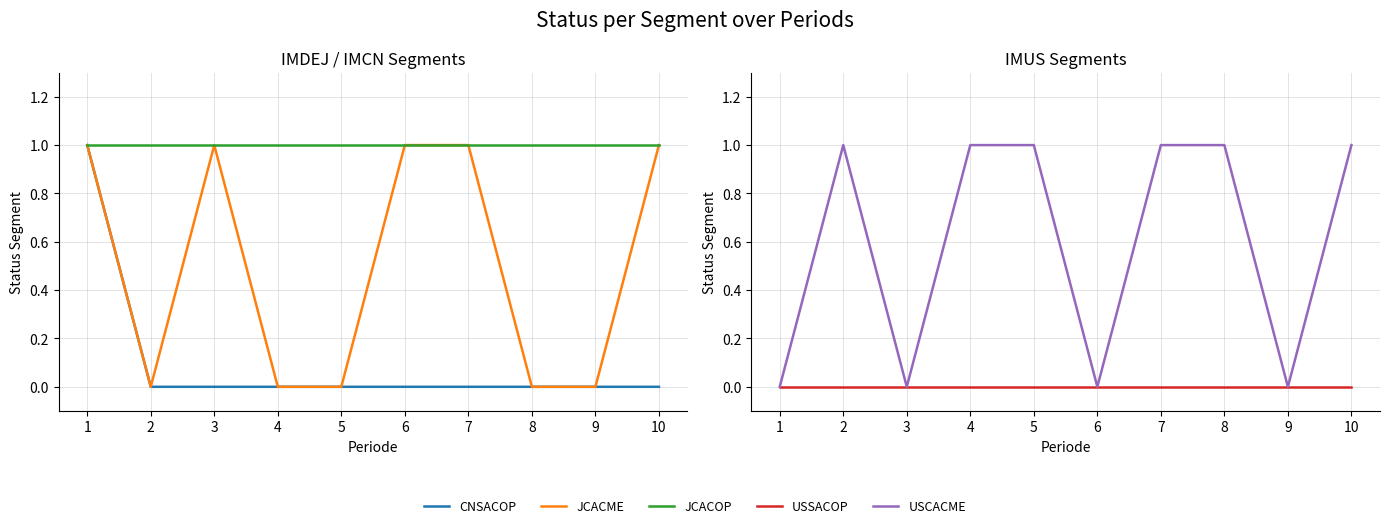

True or false: JCACOP and CNSACOP intersect in this chart.

False